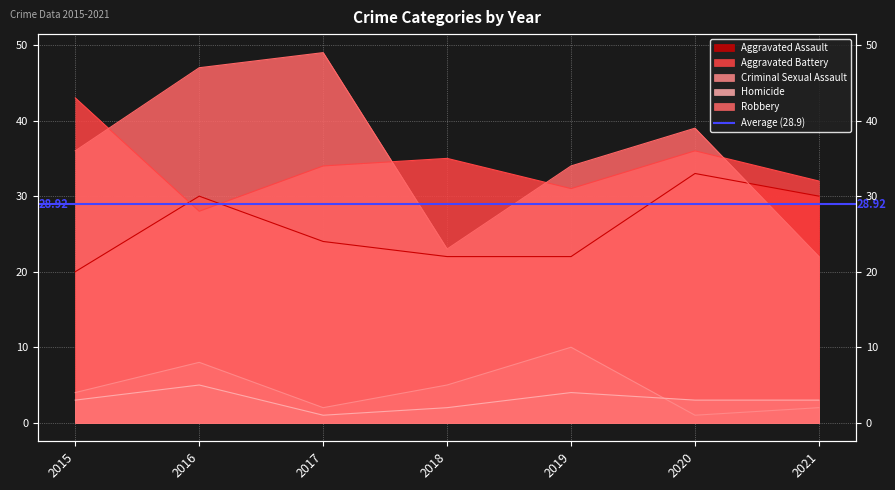

Is it true that Aggravated Assault equals 20 at 2015?

True